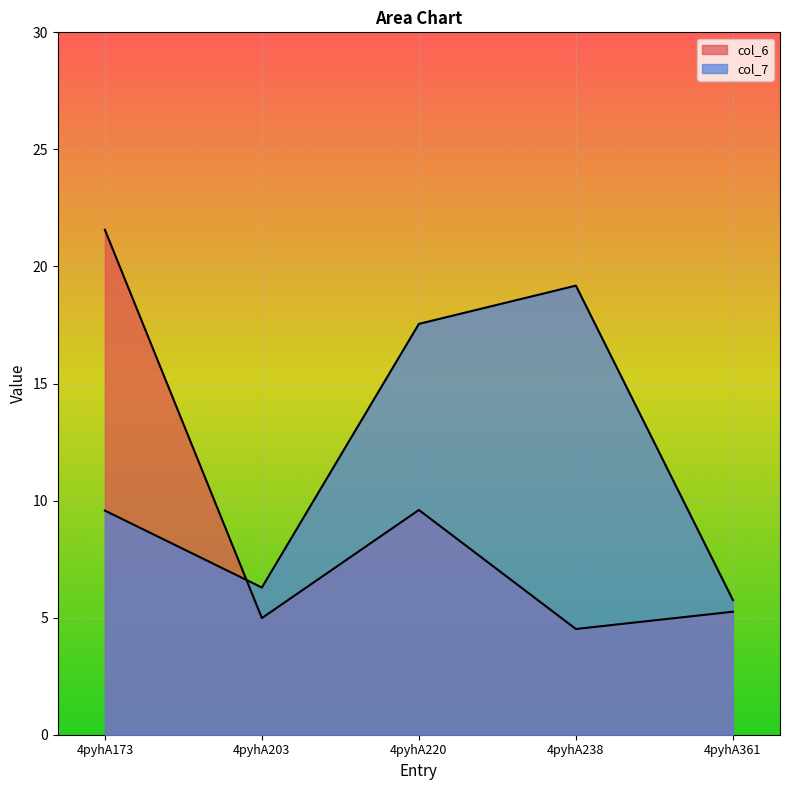

At which category is the sum across all series the highest?

4pyhA173